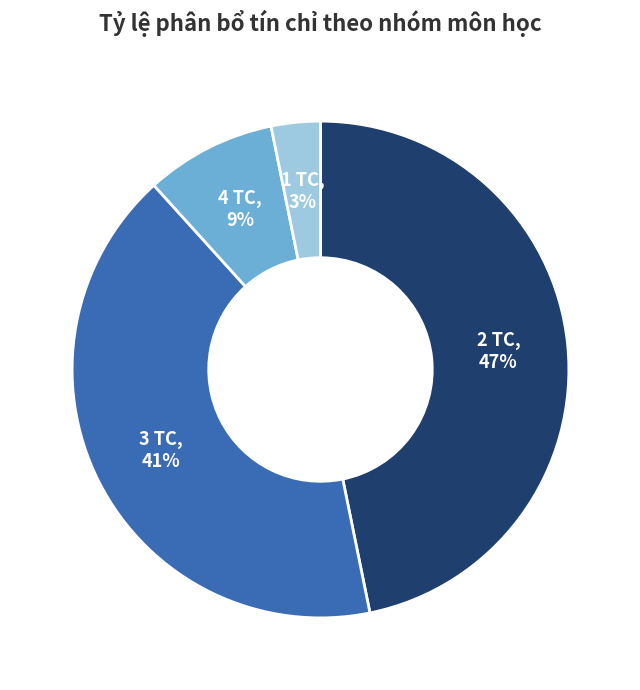

Does any single category account for the majority?

No